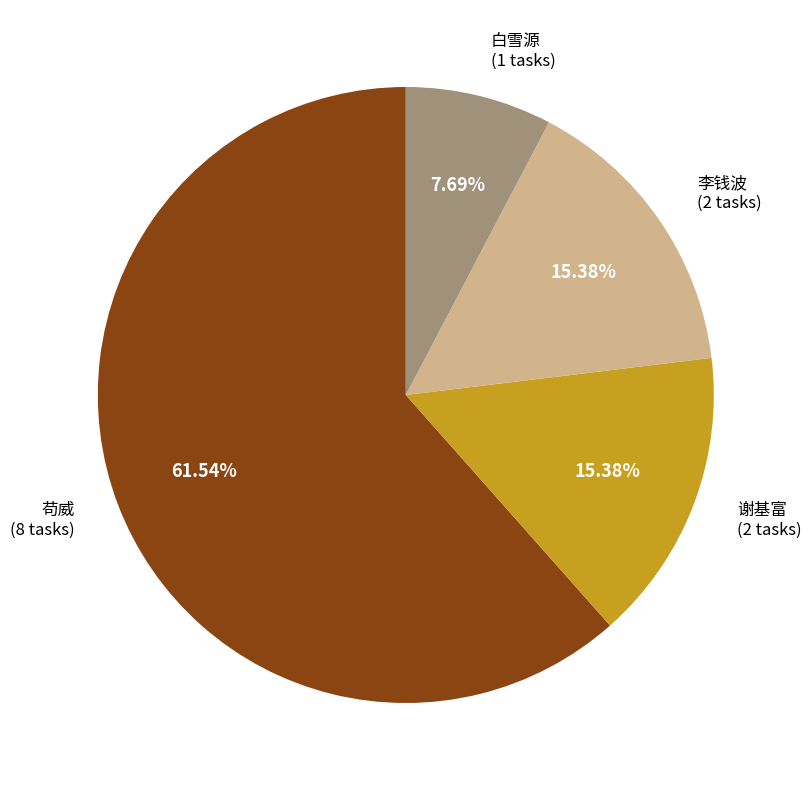

How many segments does this pie chart have?

4